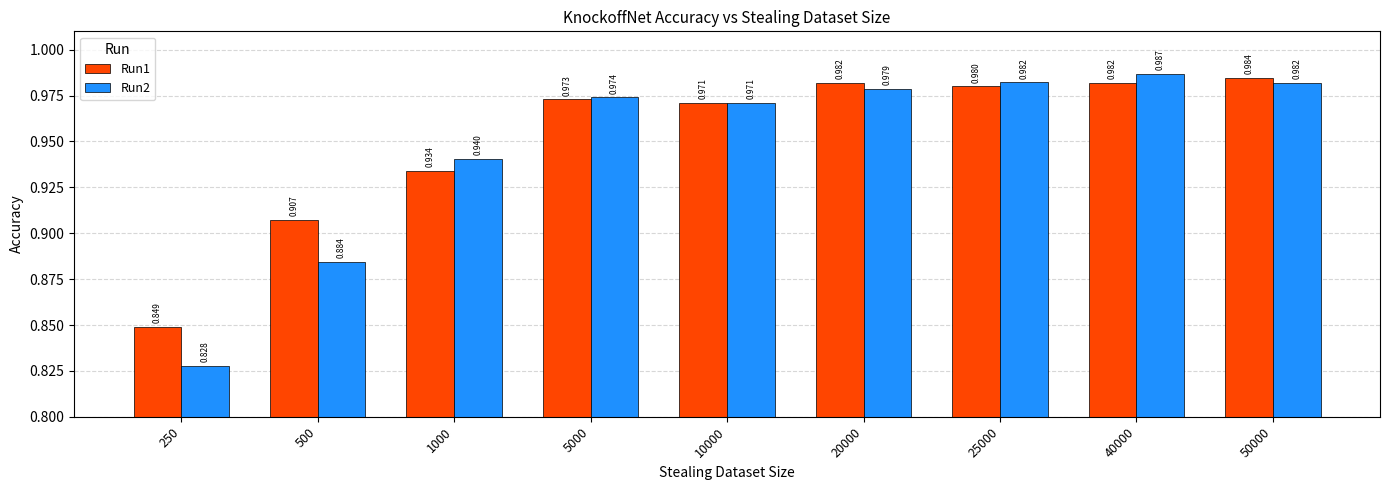

Is the value of Run1 at 1000 greater than the value of Run2 at 40000?

No